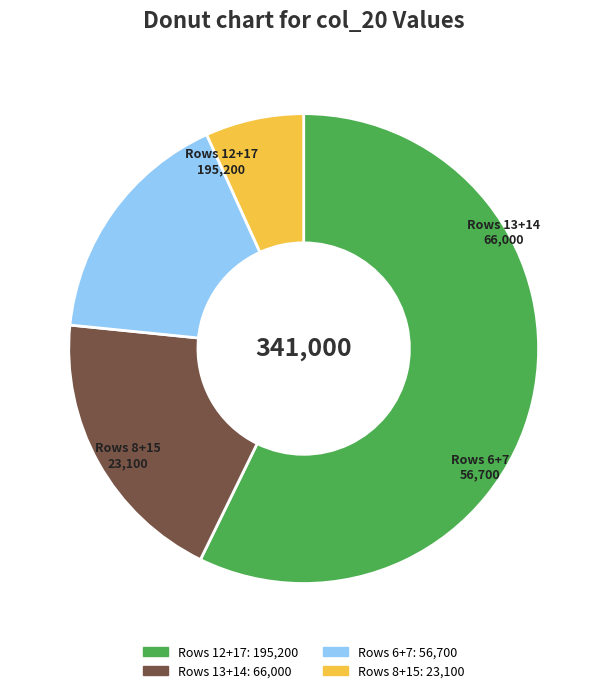

Which has a higher value, Rows 6+7 or Rows 8+15?

Rows 6+7